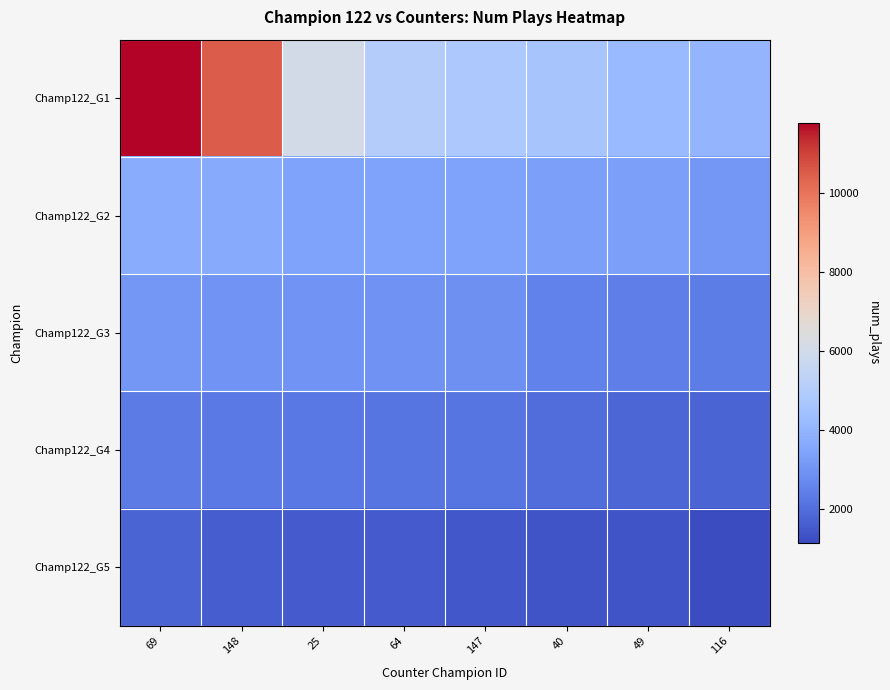

At 148, list the series in order from smallest to largest.

Champ122_G5, Champ122_G4, Champ122_G3, Champ122_G2, Champ122_G1